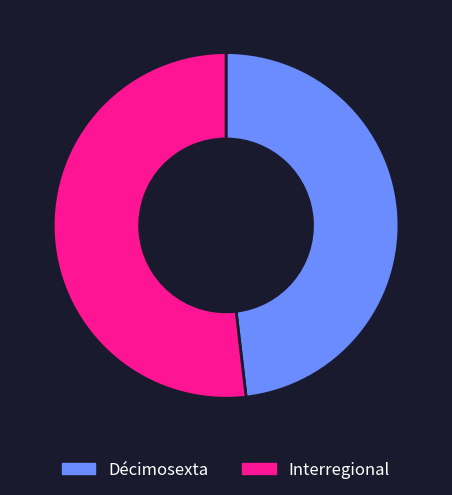

Rank the categories by value from lowest to highest.

Décimosexta, Interregional